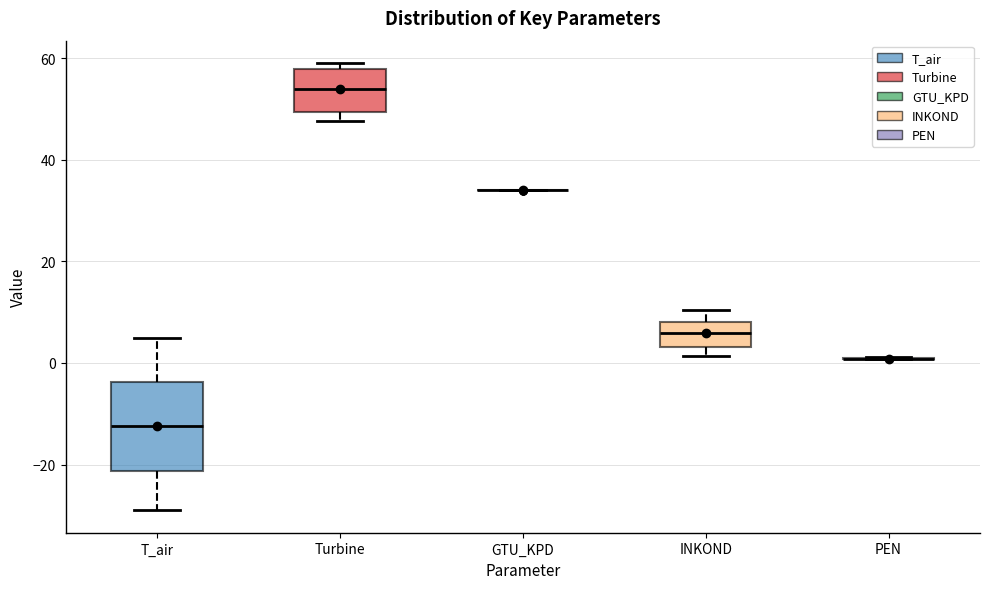

Comparing the boxes themselves (not the whiskers), which one is the tallest?

T_air